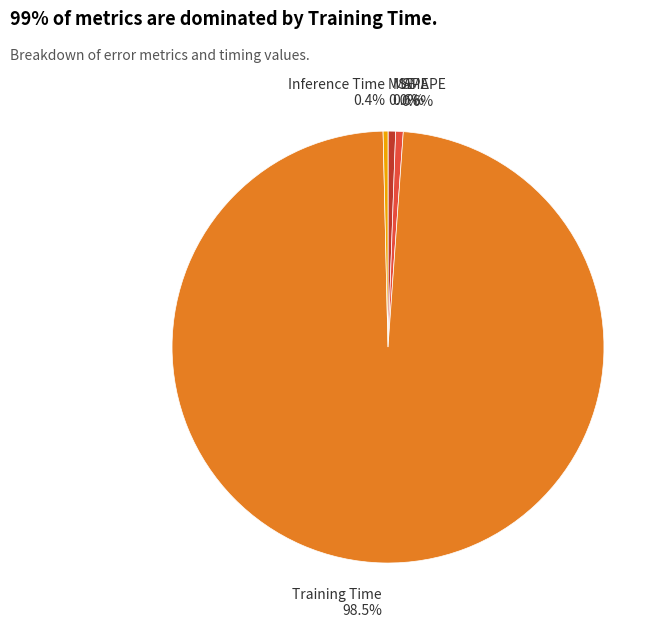

Is there a majority slice in this chart?

Yes